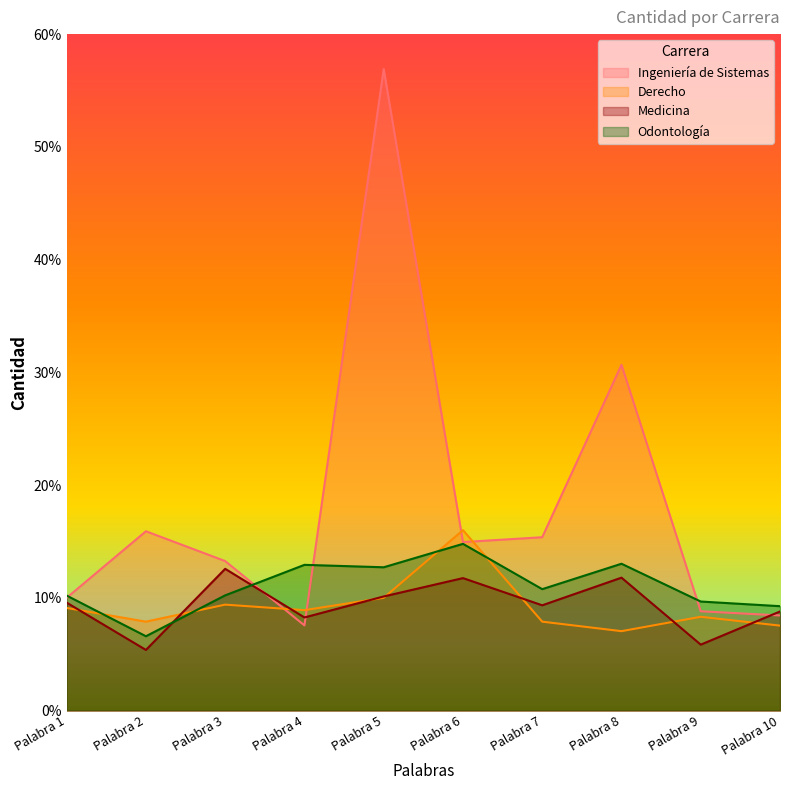

What is the value of the Medicina point at the 3rd from the left?

12.6